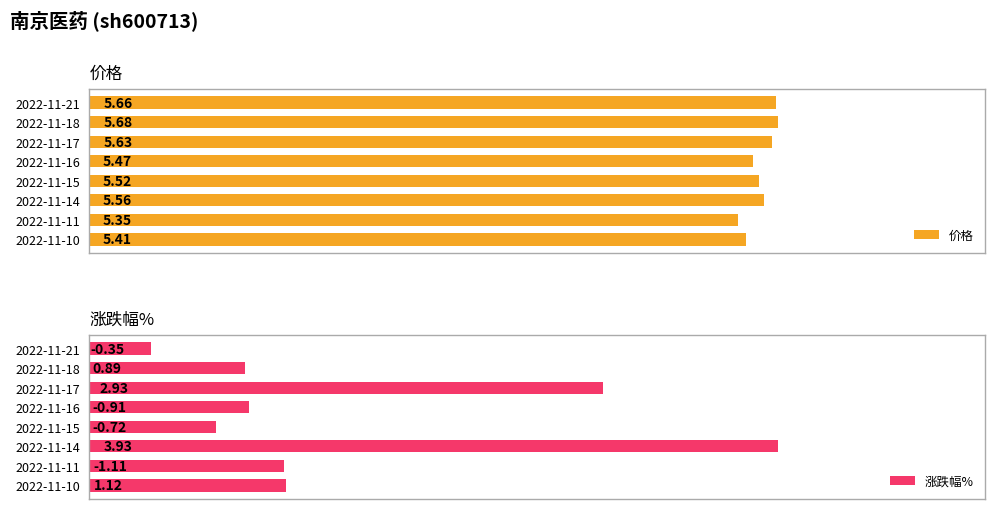

How many data points does each series have?

8